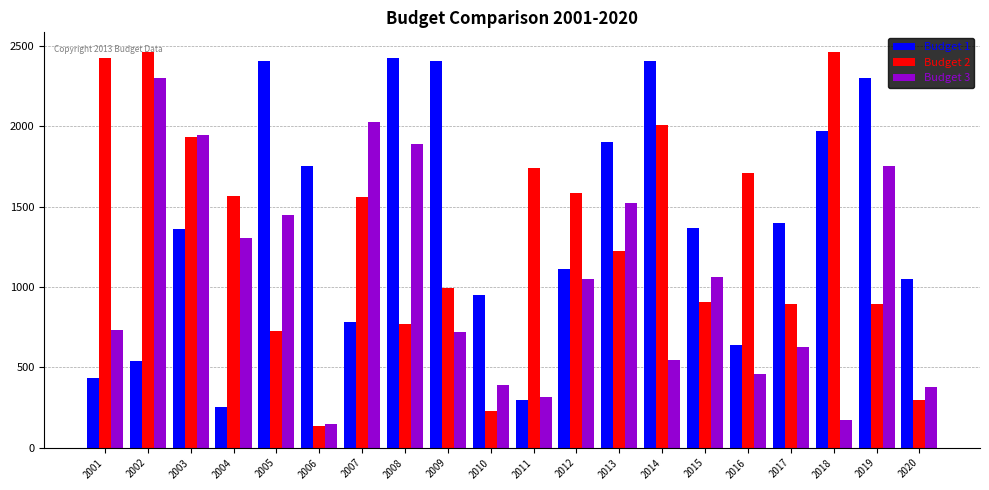

What is the spread (max minus min) of values at 2013?

682